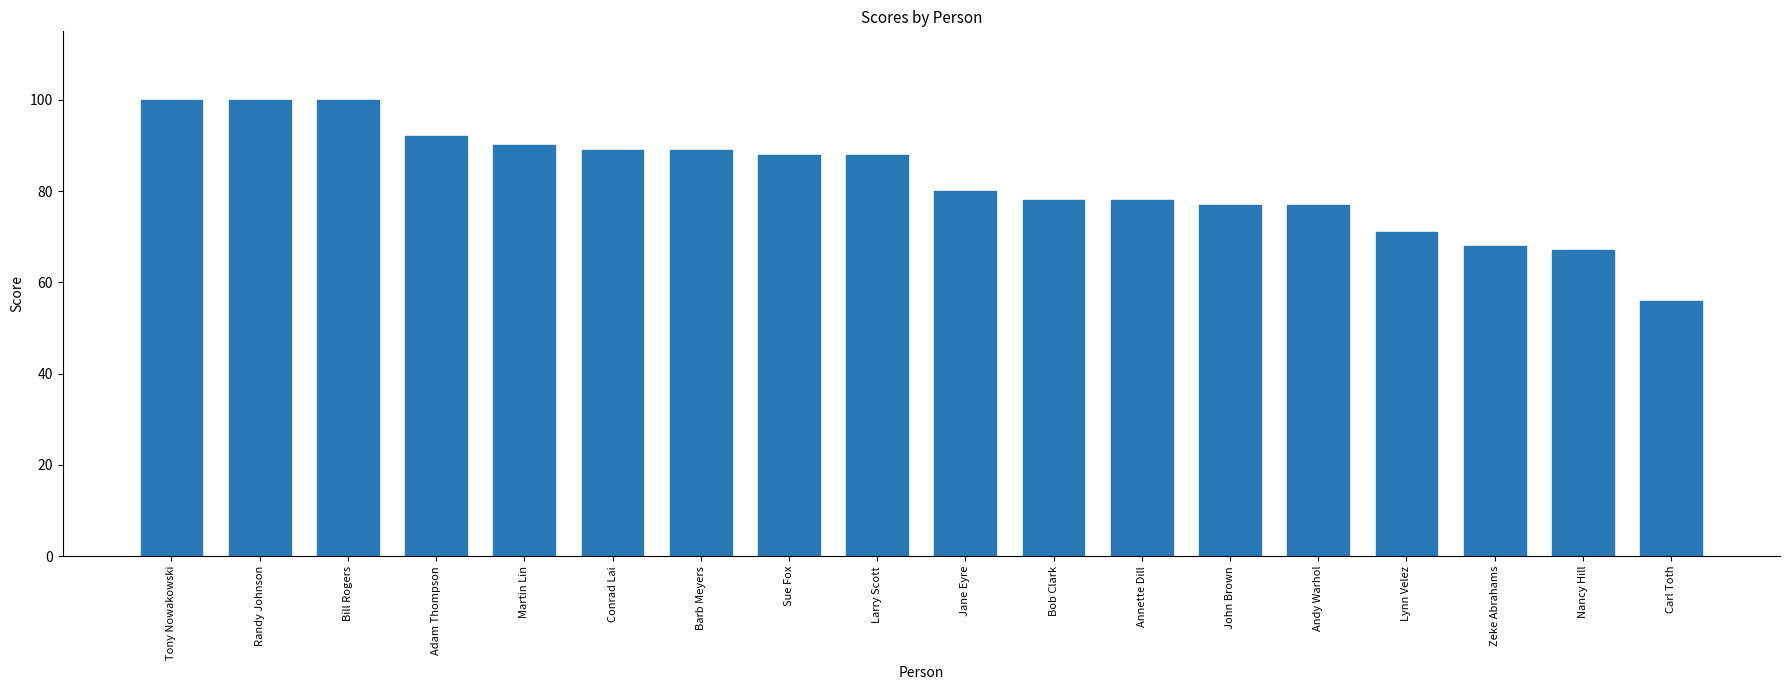

What is the difference between the values at Jane Eyre and Annette Dill?

2